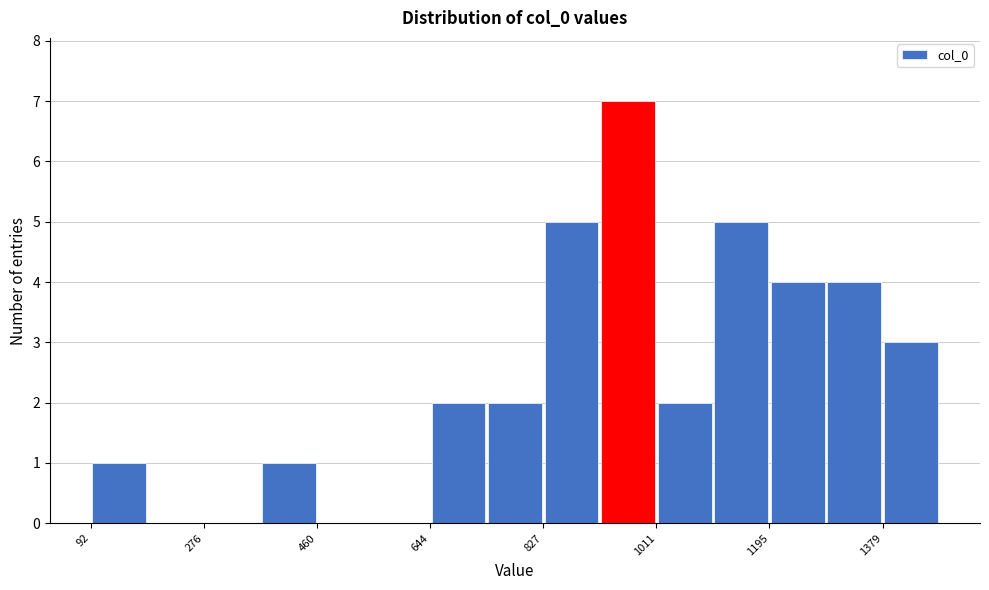

Reading left to right, transcribe this chart: for each bar, give the range it covers on the x-axis and its height. Neither the bar edges nor the heights are printed on the chart, so give them approximately, as read against the axes.

100 to 180: 1
180 to 280: 0
280 to 360: 0
360 to 460: 1
460 to 560: 0
560 to 640: 0
640 to 740: 2
740 to 820: 2
820 to 920: 5
920 to 1020: 7
1020 to 1100: 2
1100 to 1200: 5
1200 to 1280: 4
1280 to 1380: 4
1380 to 1480: 3